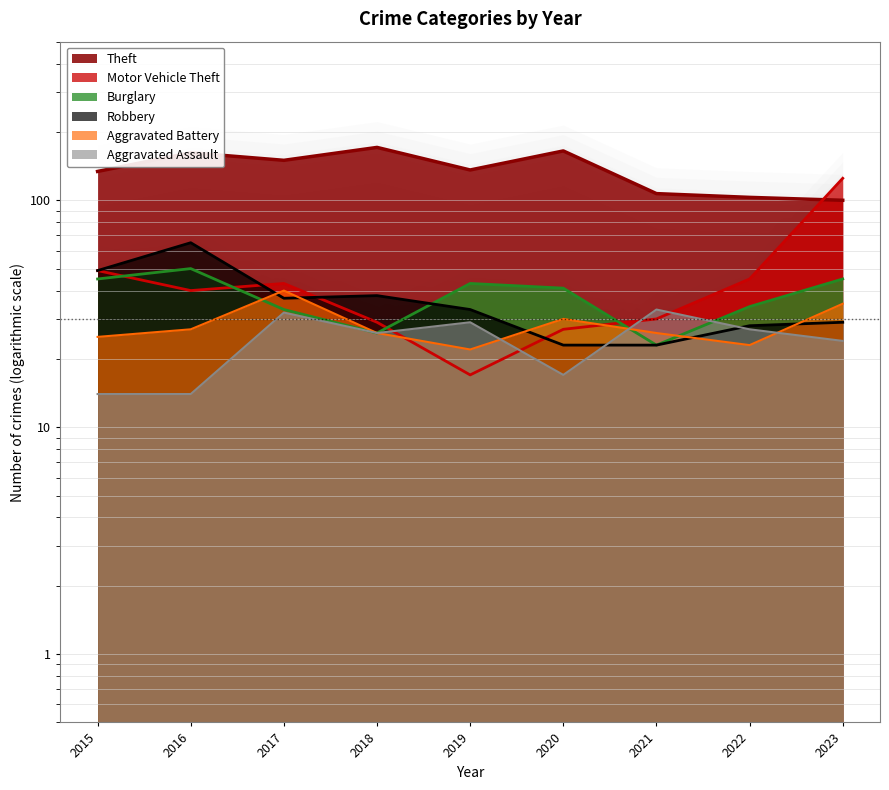

What is the sum of the Theft values at 2019 and 2023?

236